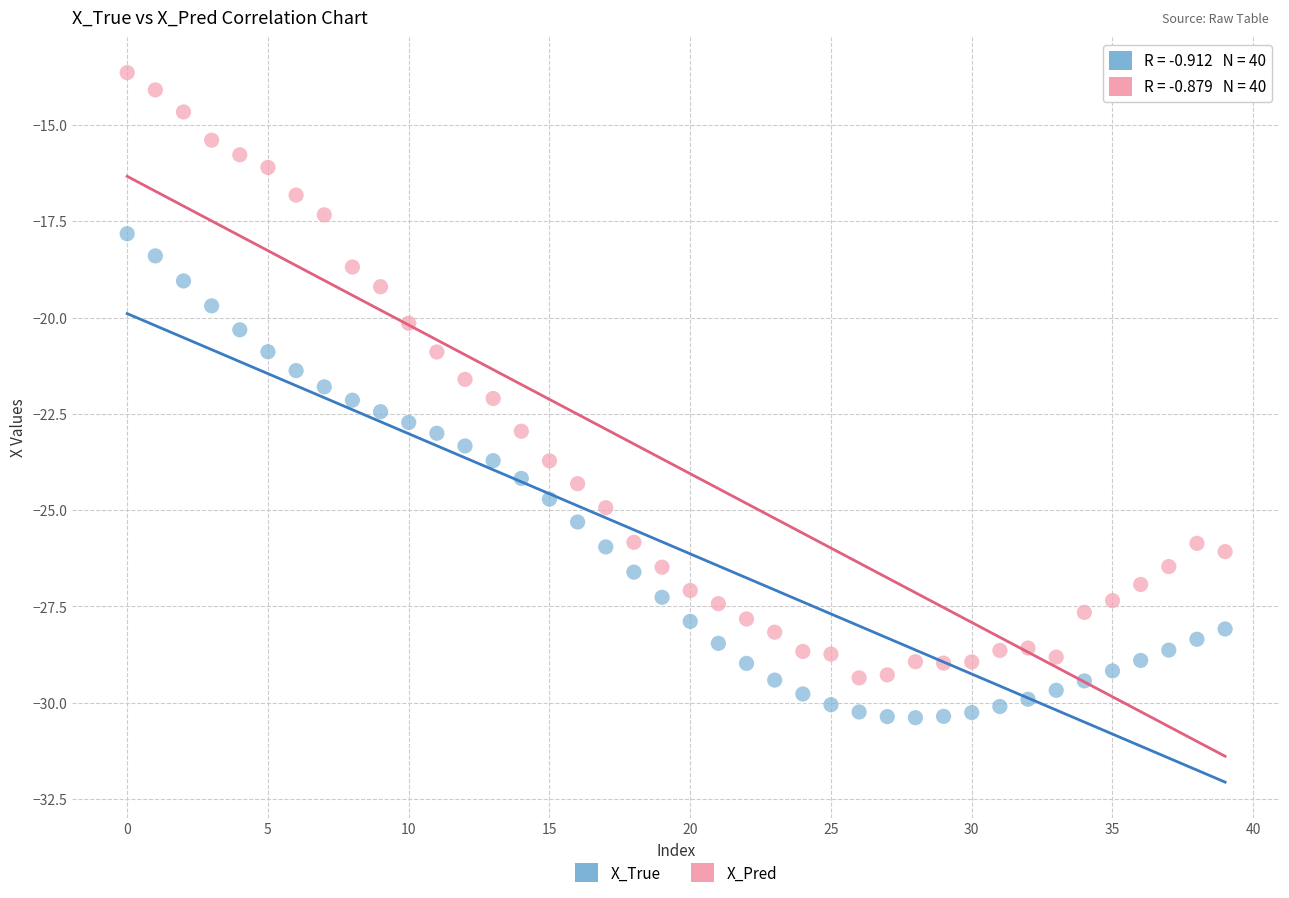

Which series reaches the maximum Y coordinate?

X_Pred